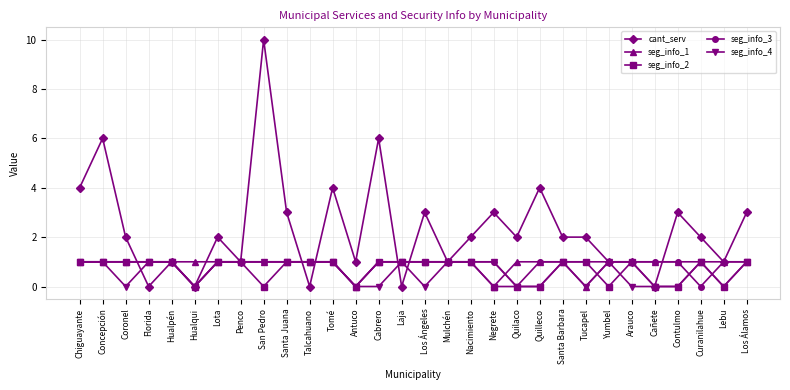

What is the spread (max minus min) of values at Laja?

1